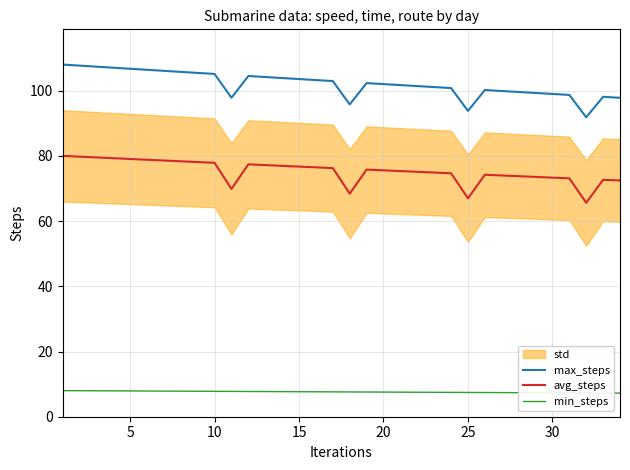

What is the sum of all avg_steps values?

2559.5